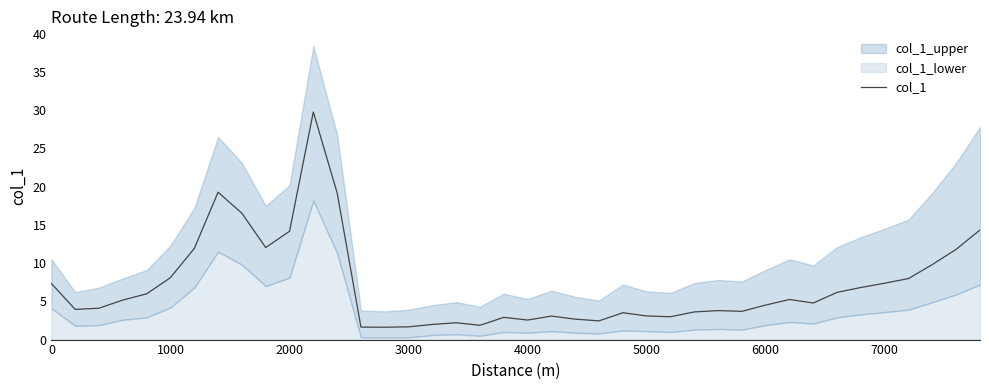

What is the maximum value for col_1?

29.8